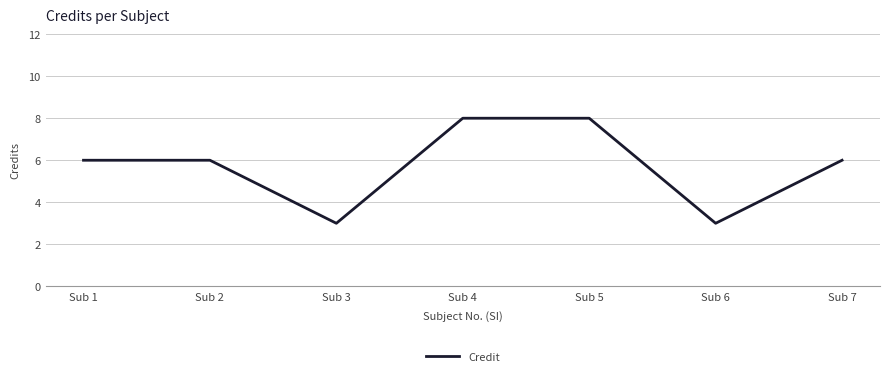

Reading left to right, what are all the values shown in this chart?

6	6	3	8	8	3	6